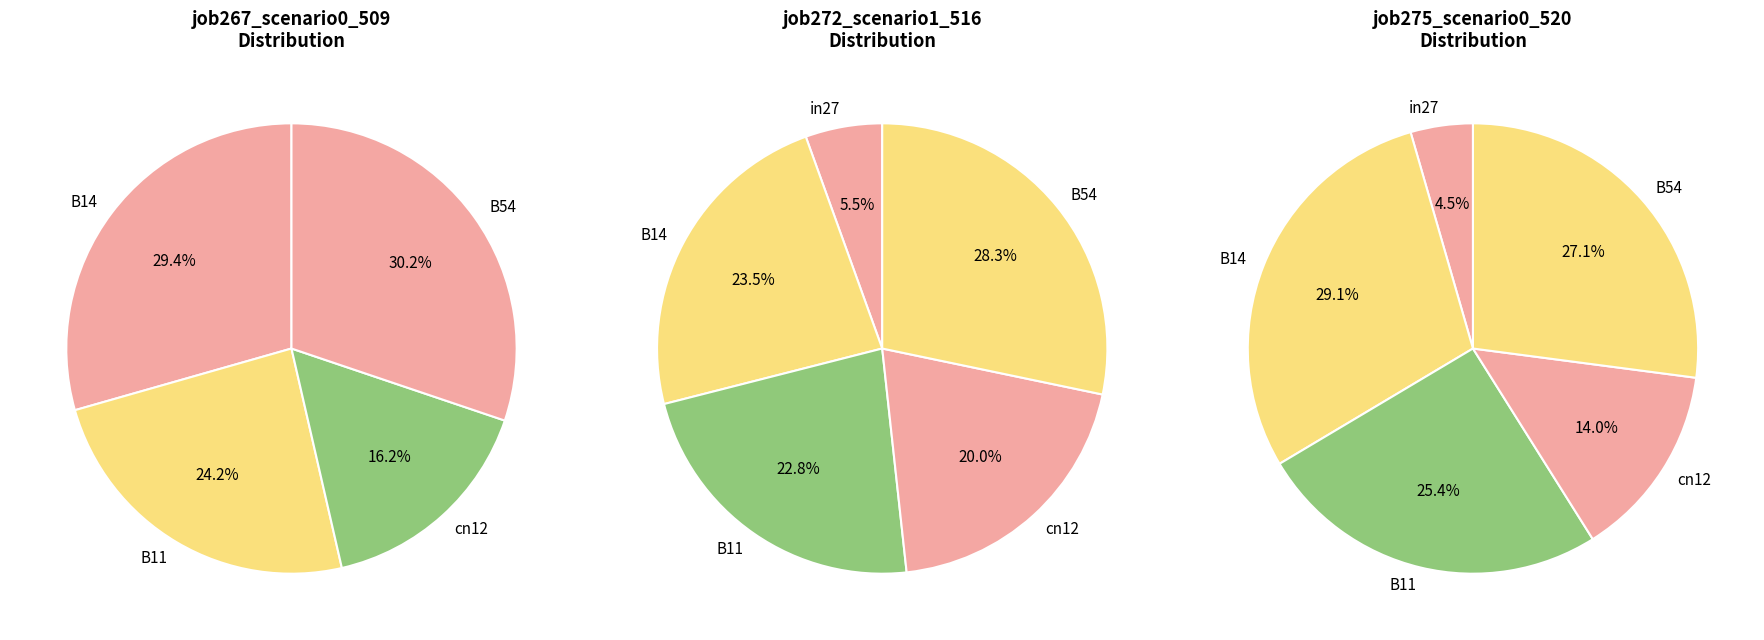

How many slices are in this pie chart?

5